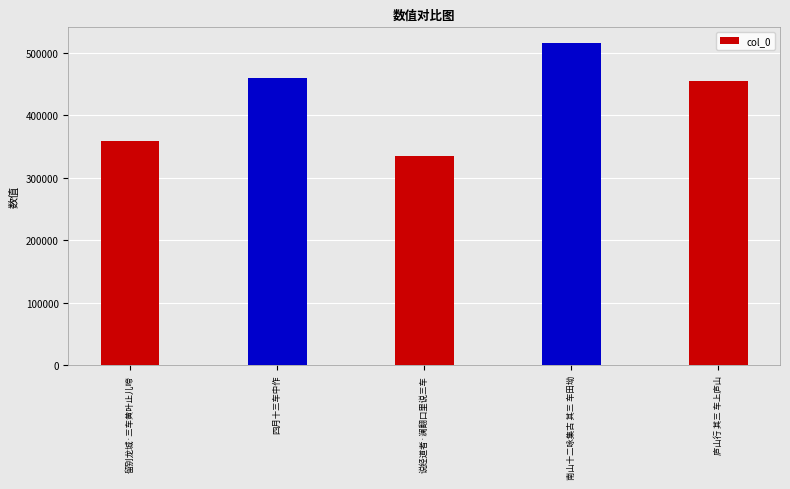

What is the label of the 3rd bar from the left?

说经道者·澜翻口里说三车